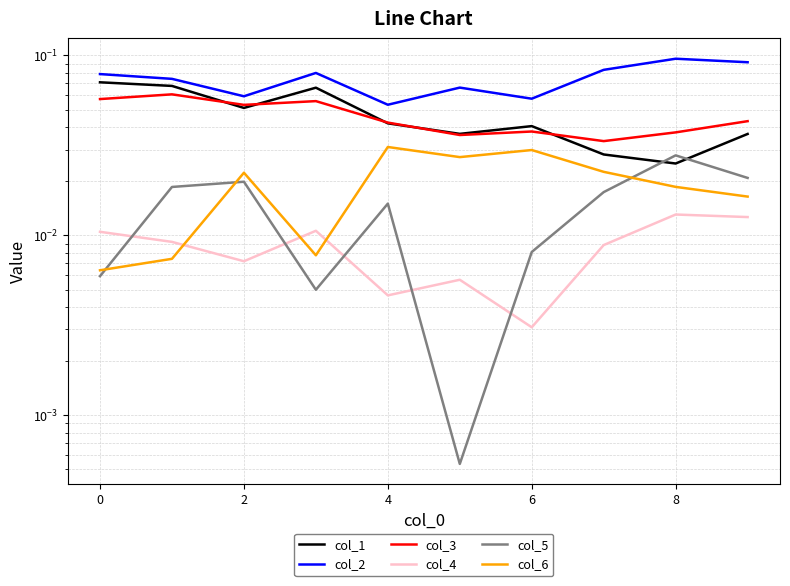

What are all the series names shown in the legend?

col_1, col_2, col_3, col_4, col_5, col_6